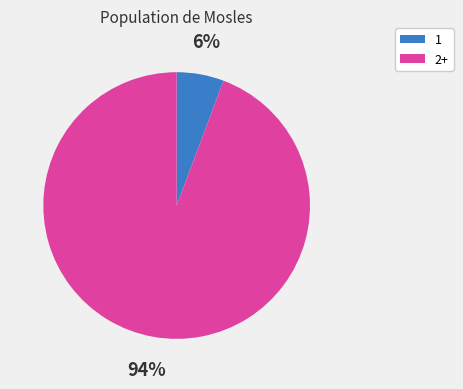

Which has a higher value, 1 or 2+?

2+